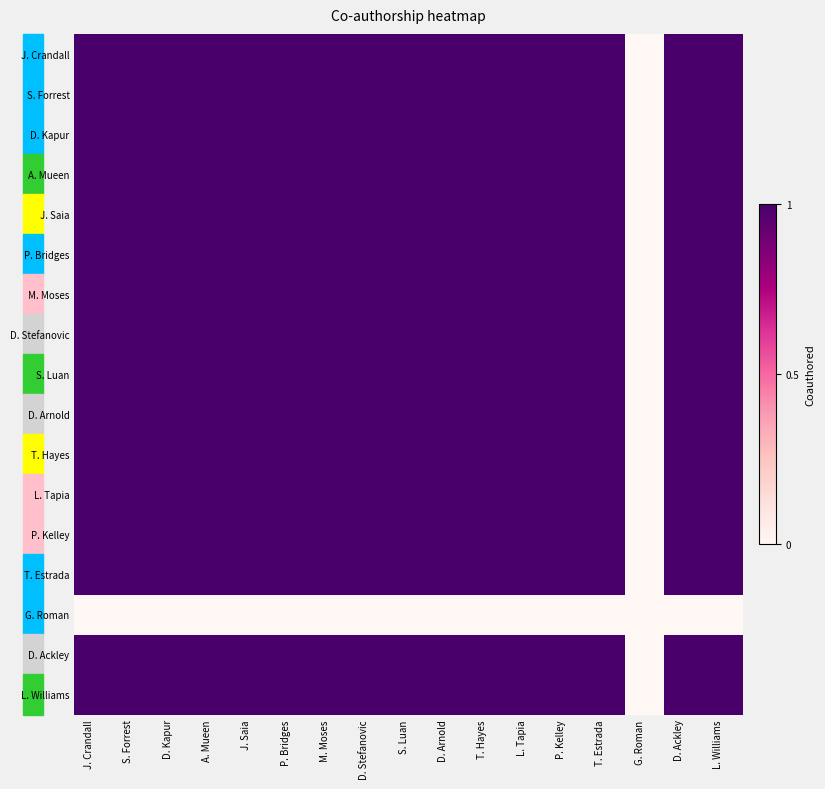

At M. Moses, list the series in order from smallest to largest.

G. Roman, J. Crandall, S. Forrest, D. Kapur, A. Mueen, J. Saia, P. Bridges, M. Moses, D. Stefanovic, S. Luan, D. Arnold, T. Hayes, L. Tapia, P. Kelley, T. Estrada, D. Ackley, L. Williams